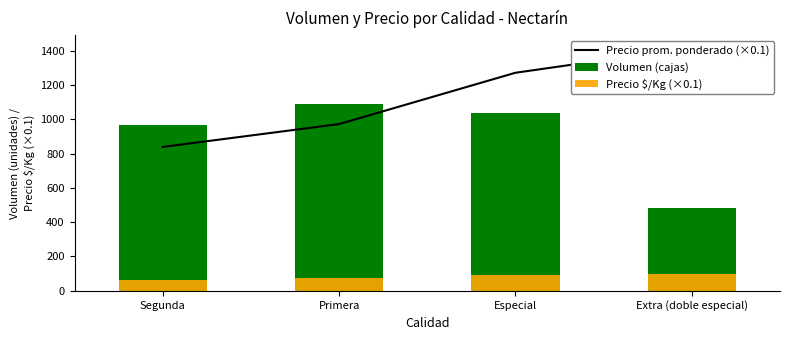

What is the difference between the maximum and minimum values in the Precio prom. ponderado (×0.1) series?

579.2